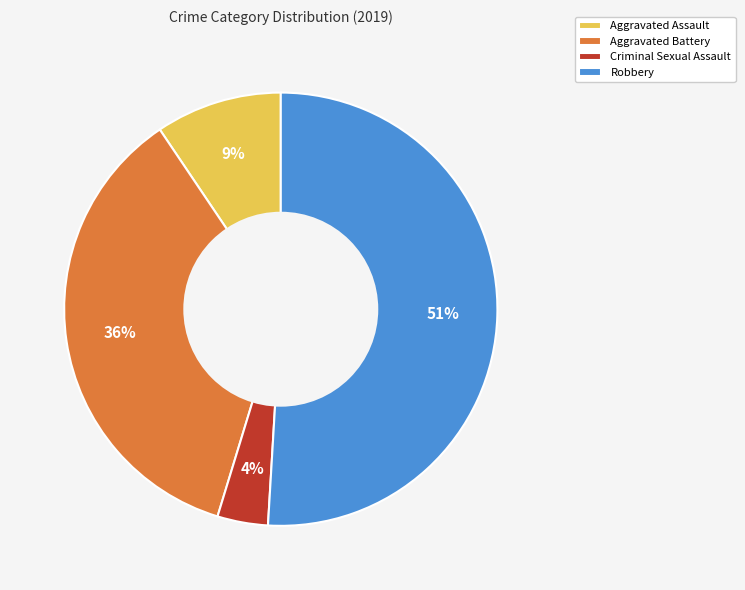

Between Aggravated Battery and Robbery, which is larger?

Robbery